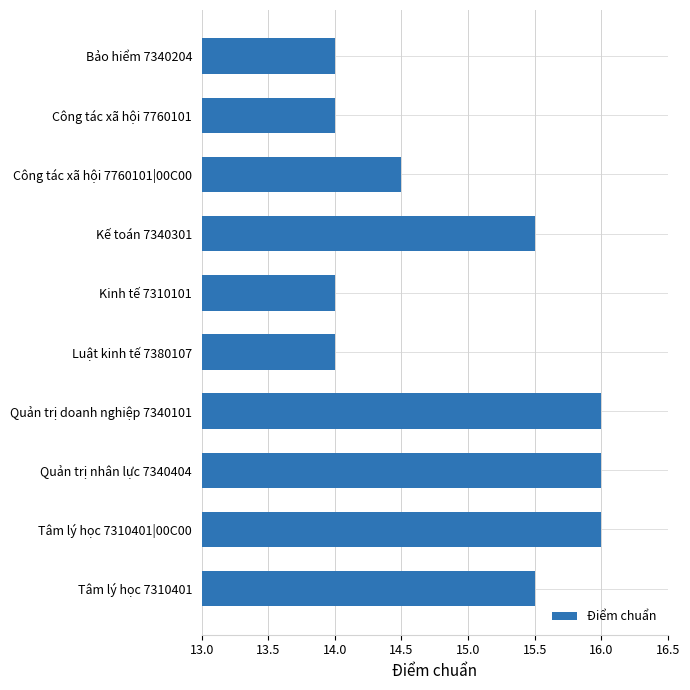

What is the difference between the maximum and minimum values?

2.0